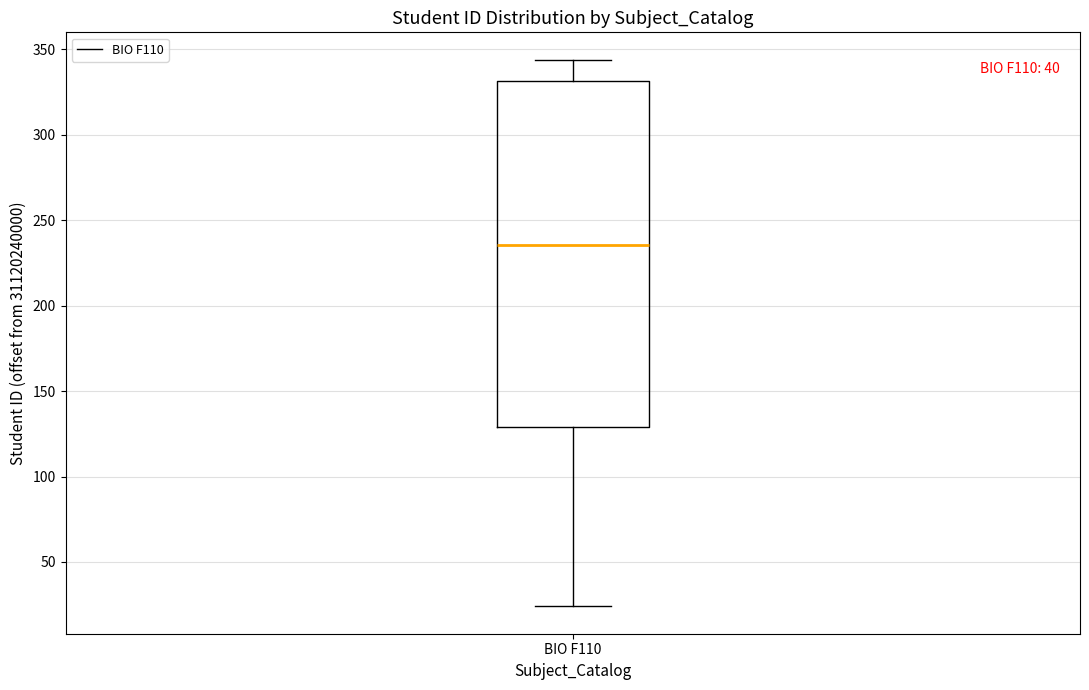

Where is the upper edge of the box for BIO F110 on the y-axis? The values are not printed on the chart, so give them approximately, as read against the axis.

330